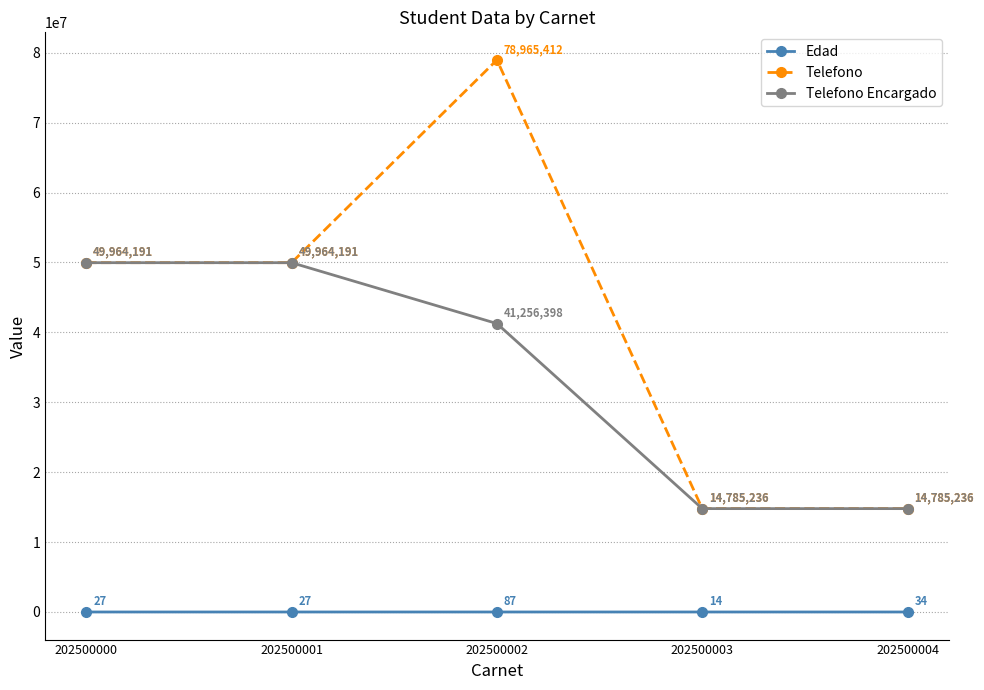

What is the value of the Edad point at the 1st from the left?

27